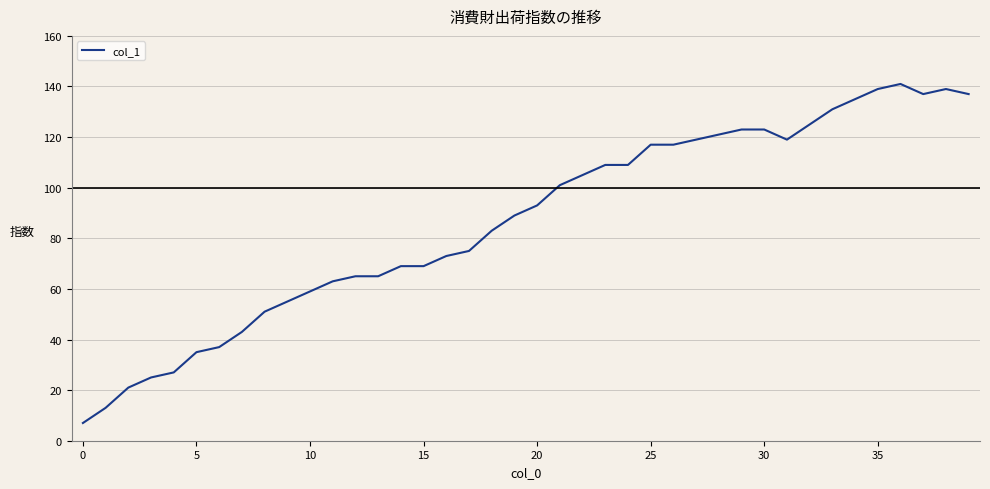

Does the chart have visible grid lines?

Yes